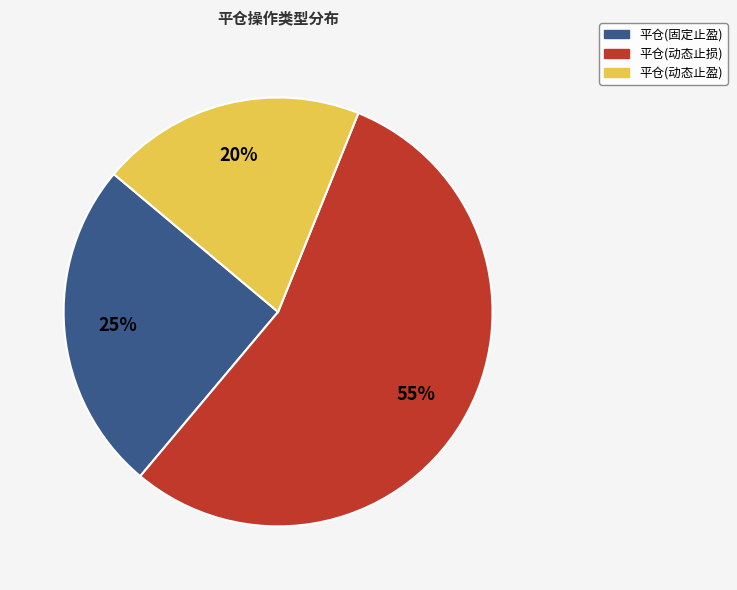

Does any single category account for the majority?

Yes